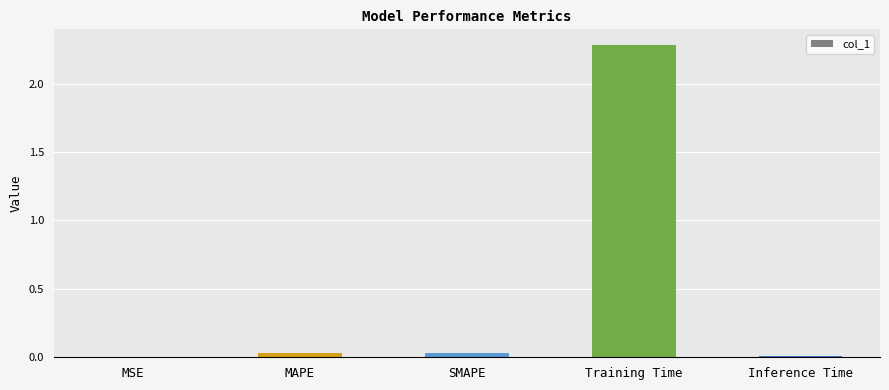

Is it true that the value at SMAPE is 0.0?

True